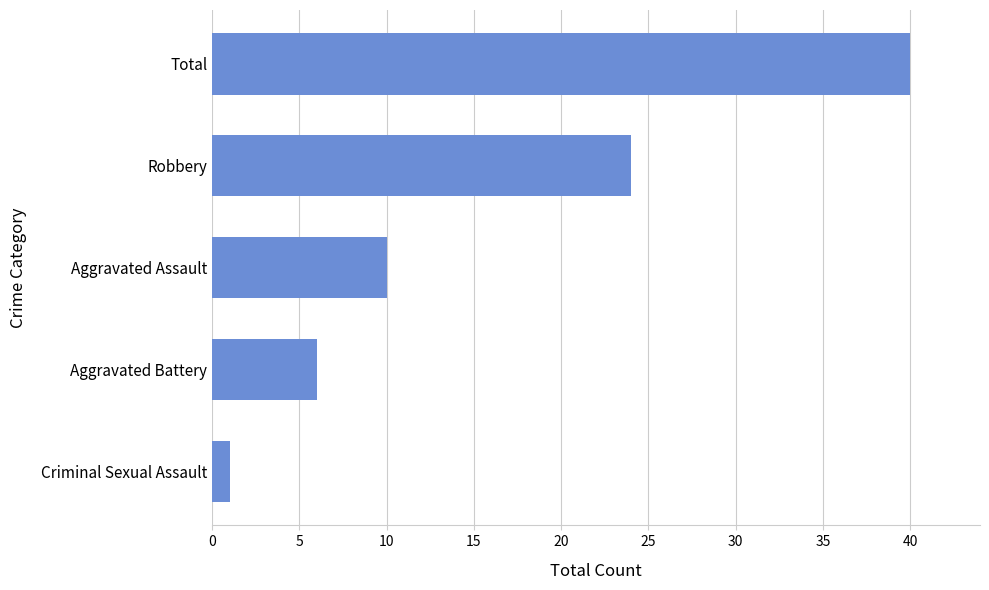

Which category has the highest value across all series?

Total